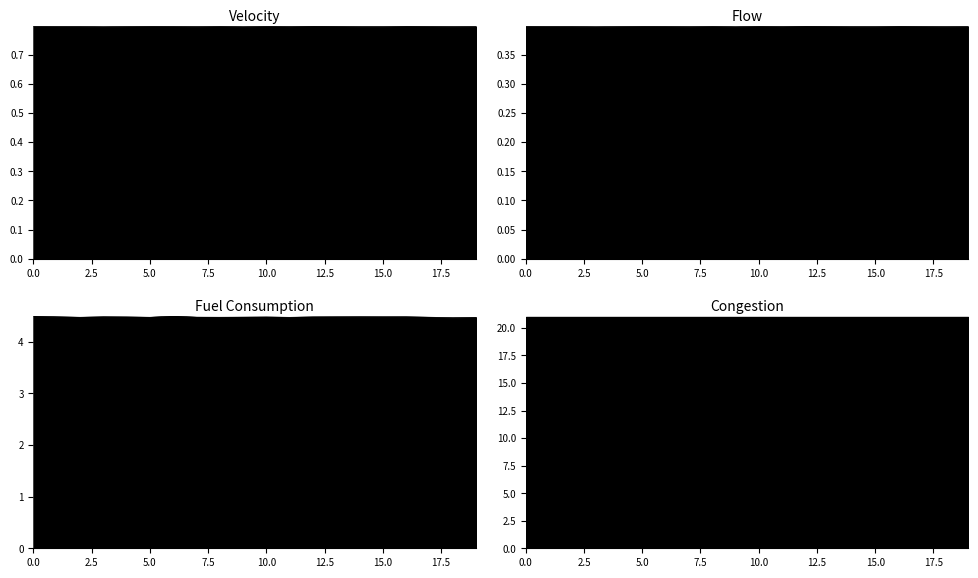

List the labels in order of velocity value, largest first.

12, 16, 10, 5, 8, 0, 13, 6, 17, 1, 4, 2, 19, 11, 14, 7, 18, 15, 9, 3